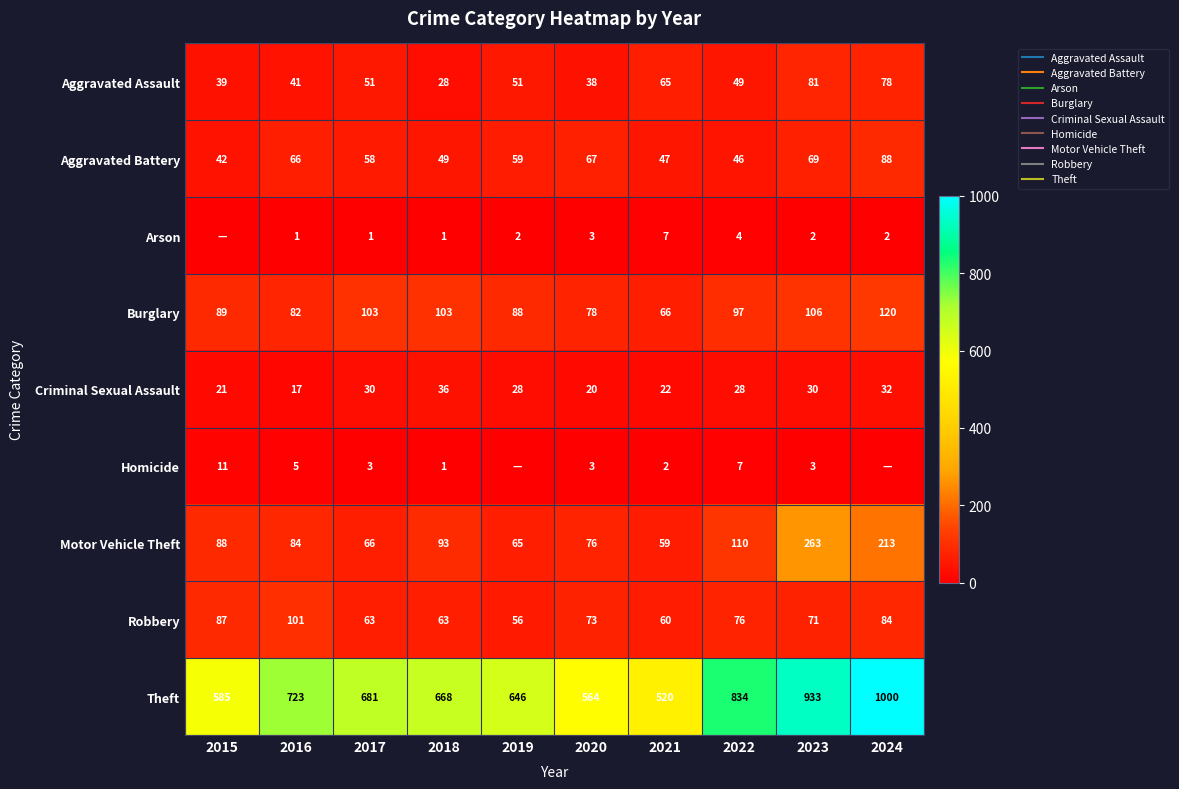

What is the spread (max minus min) of values at 2022?

830